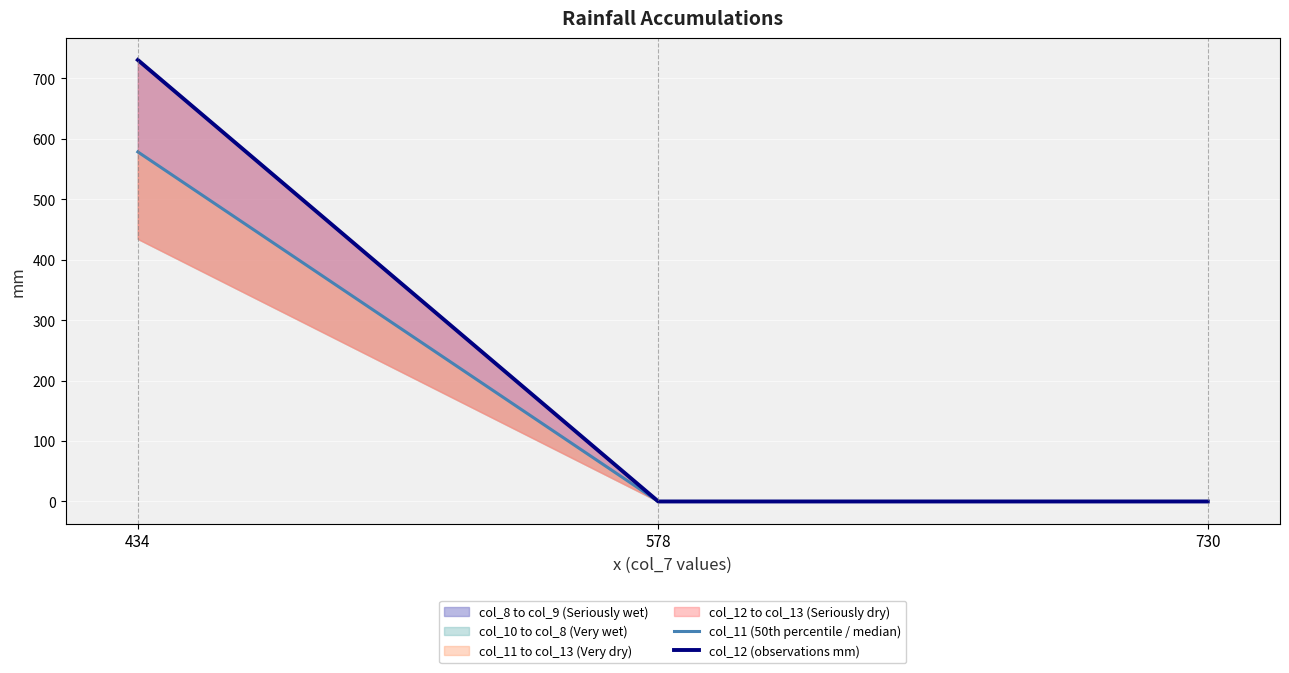

The value of col_11 (50th percentile / median) at 578 is -212. True or false?

False